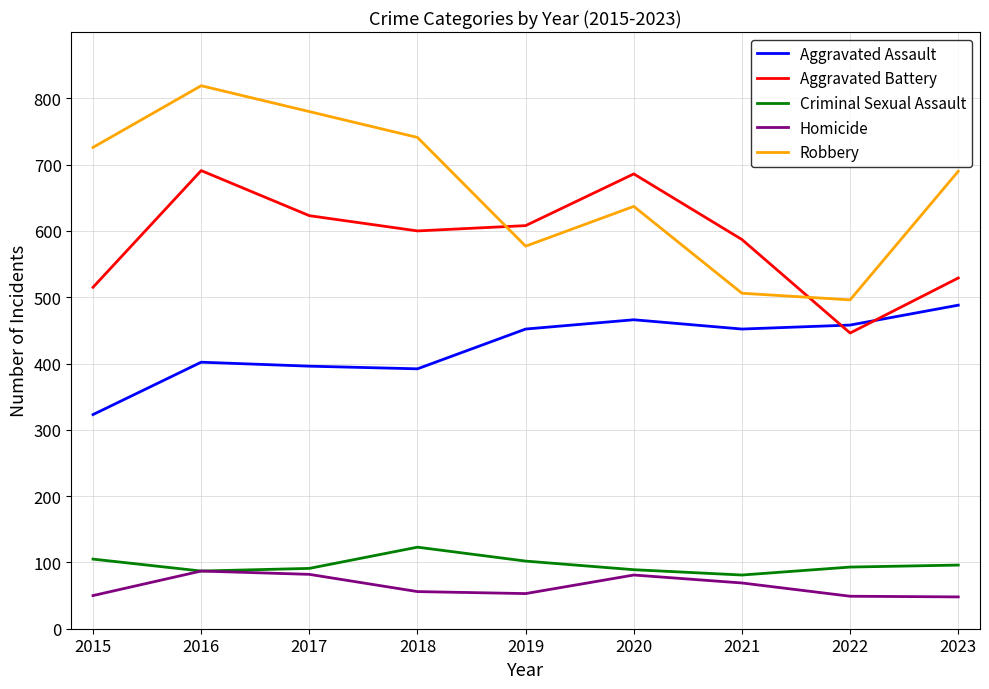

Is it true that Aggravated Assault equals 392 at 2018?

True